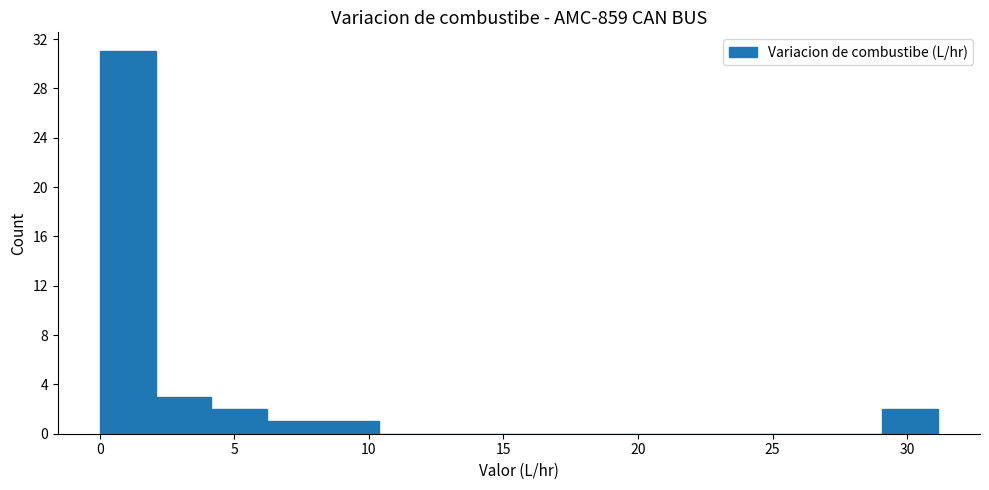

How tall is the bar that spans 6.0 to 8.5 on the x-axis? Neither the bar edges nor the heights are printed on the chart, so give them approximately, as read against the axes.

1